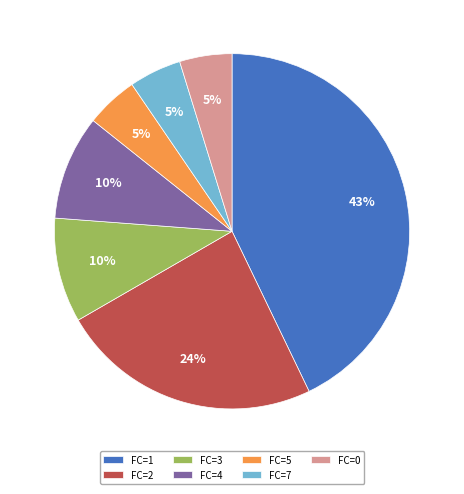

Count the number of slices in the pie.

7